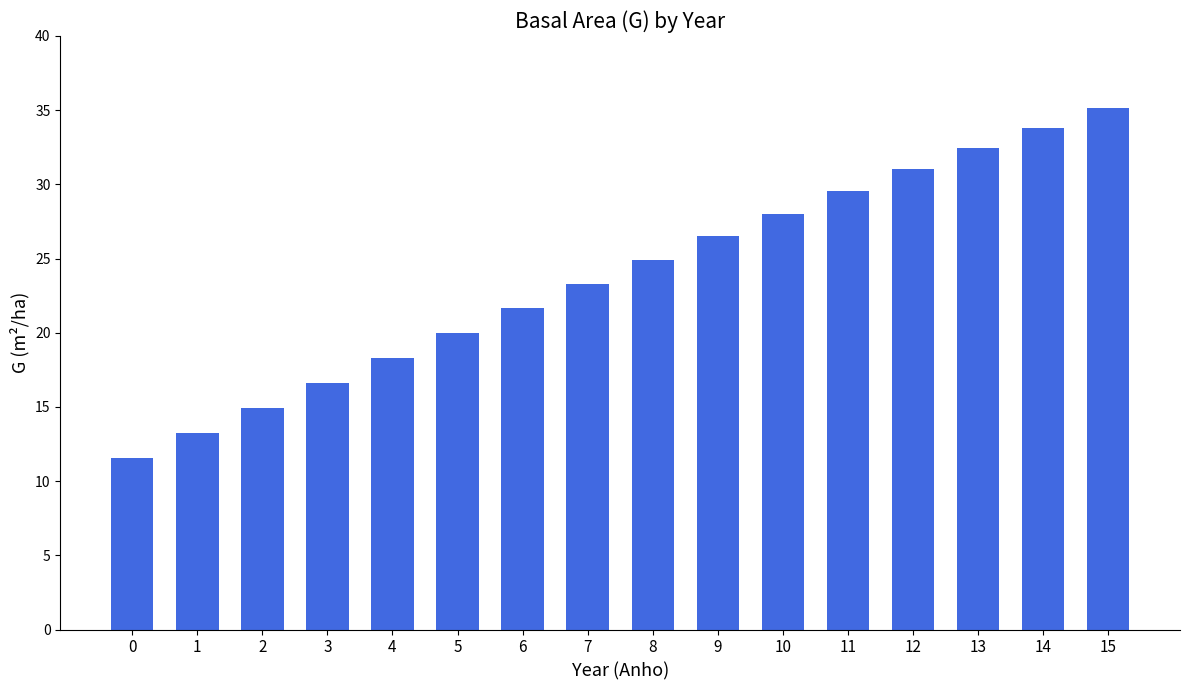

What is the value of the 14th bar from the left?

32.4